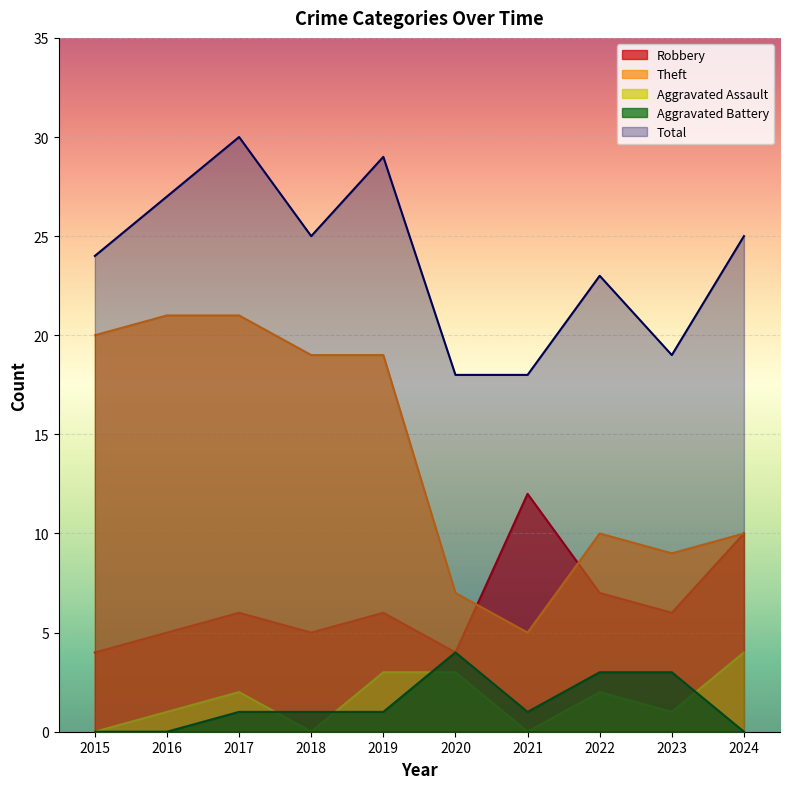

Count the Aggravated Assault values in the range 0 to 3.

9